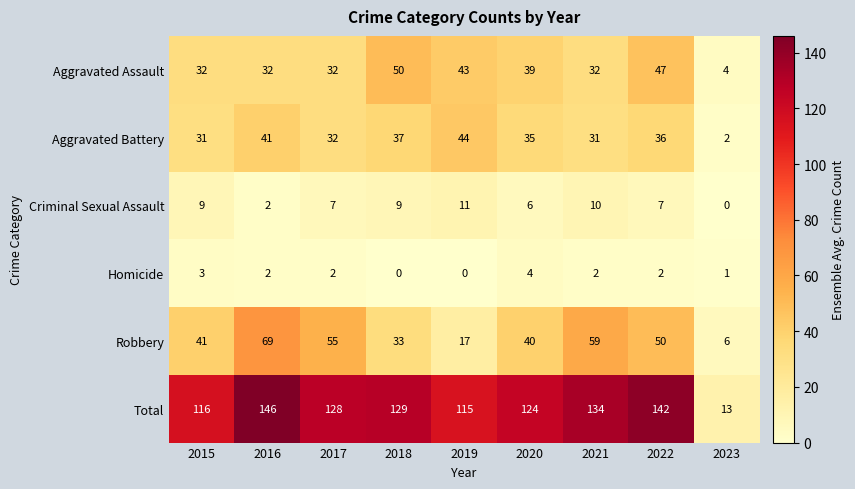

What is the maximum value shown in the chart?

146